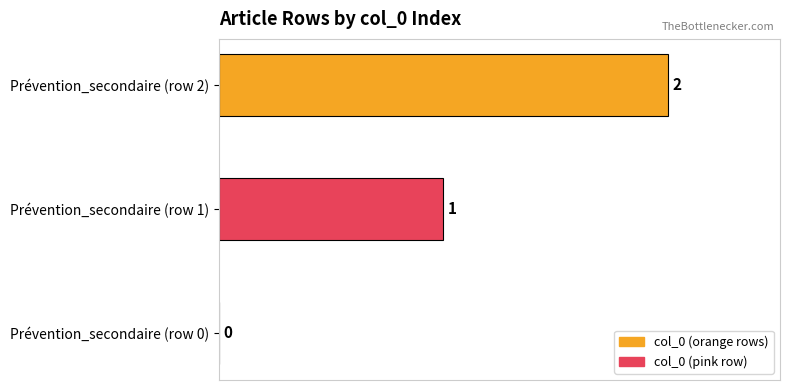

Between Prévention_secondaire (row 2) and Prévention_secondaire (row 0), which is larger?

Prévention_secondaire (row 2)